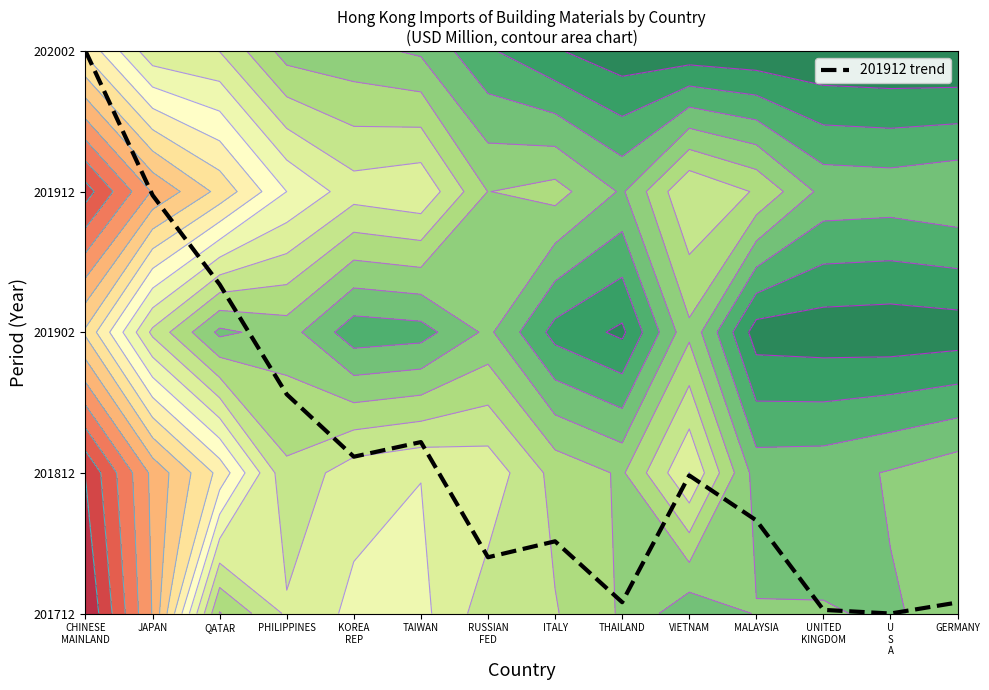

True or false: there are more than 0 points higher than both neighbors.

True